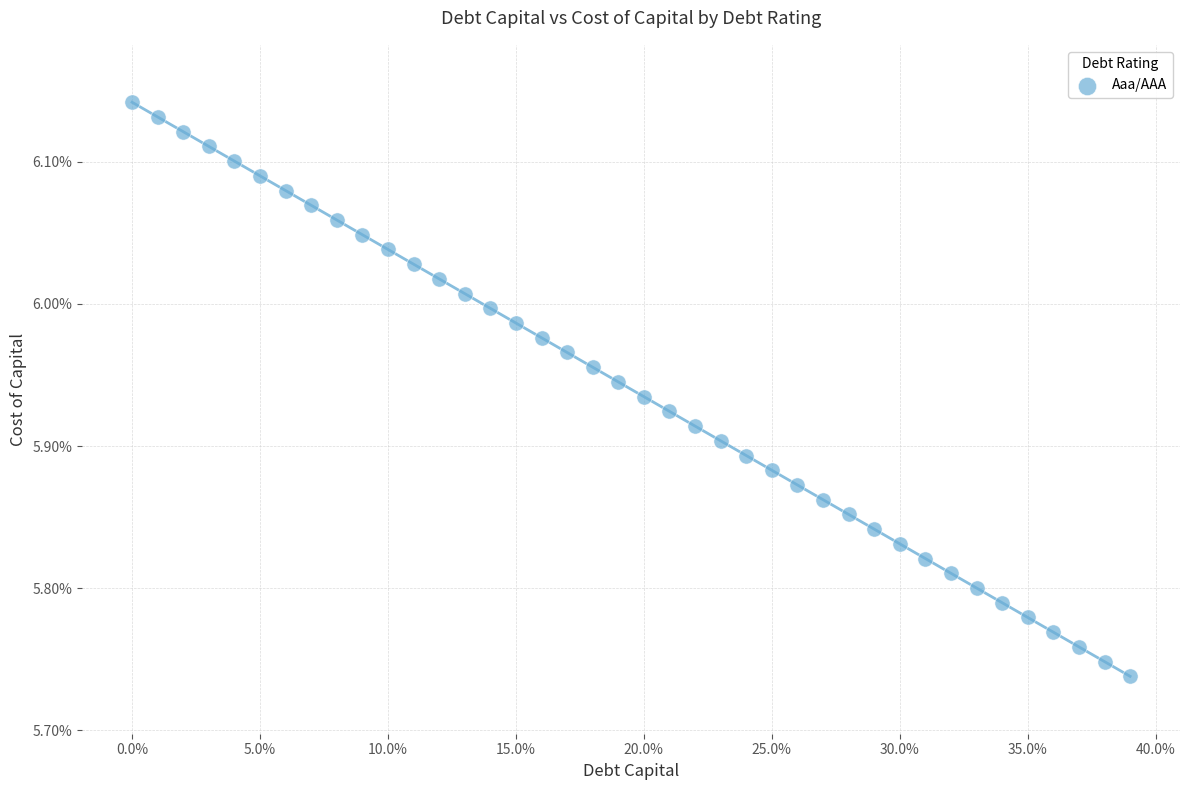

What is the range of Y values (max minus min)?

0.4